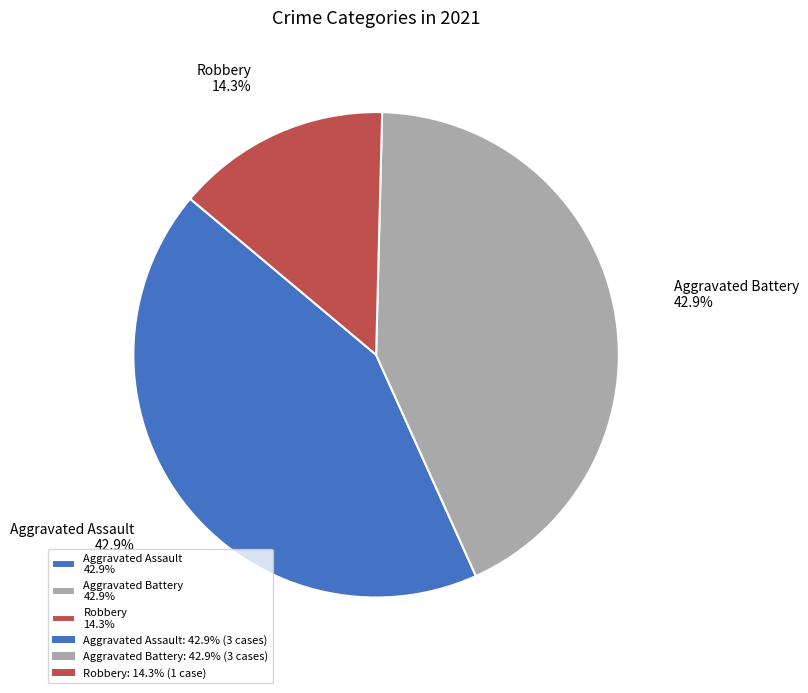

The Aggravated Battery slice represents 29% of the pie. True or false?

False